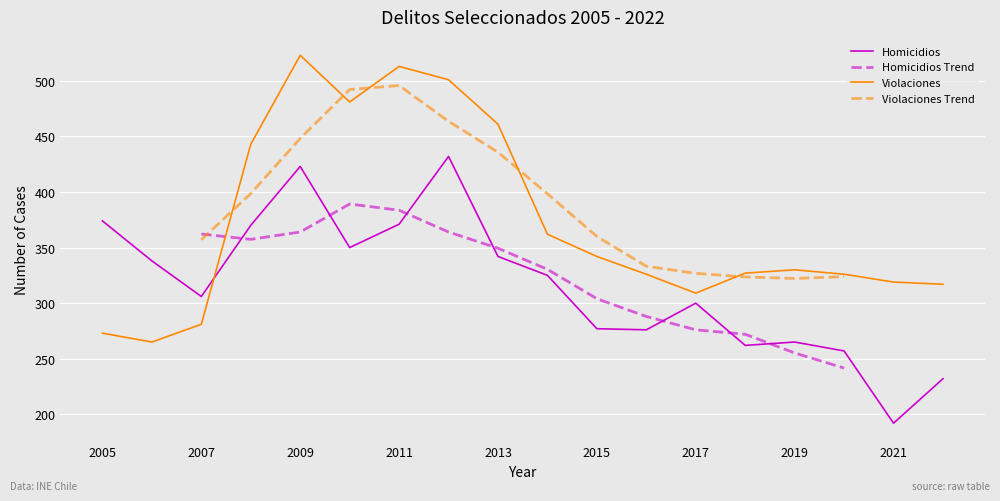

What is the value of the Violaciones point at the 14th from the left?

327